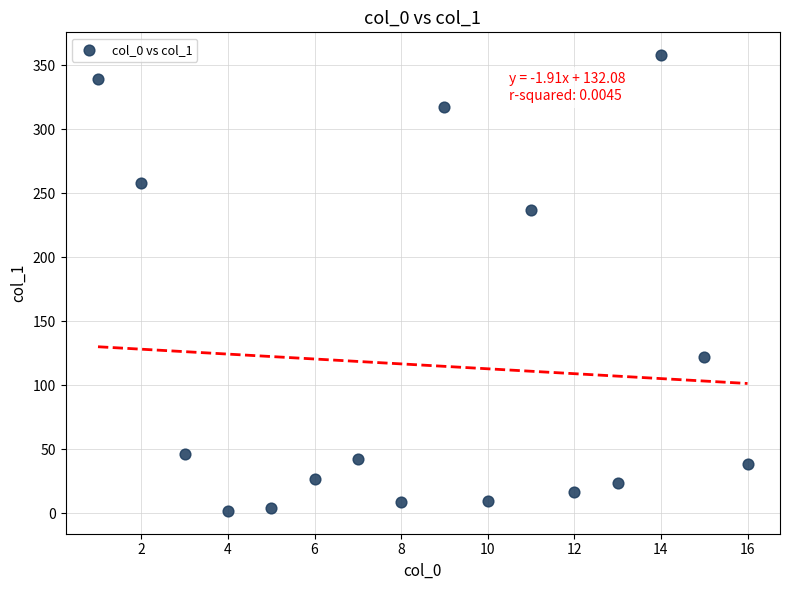

What is the range of X values (max minus min)?

15.0